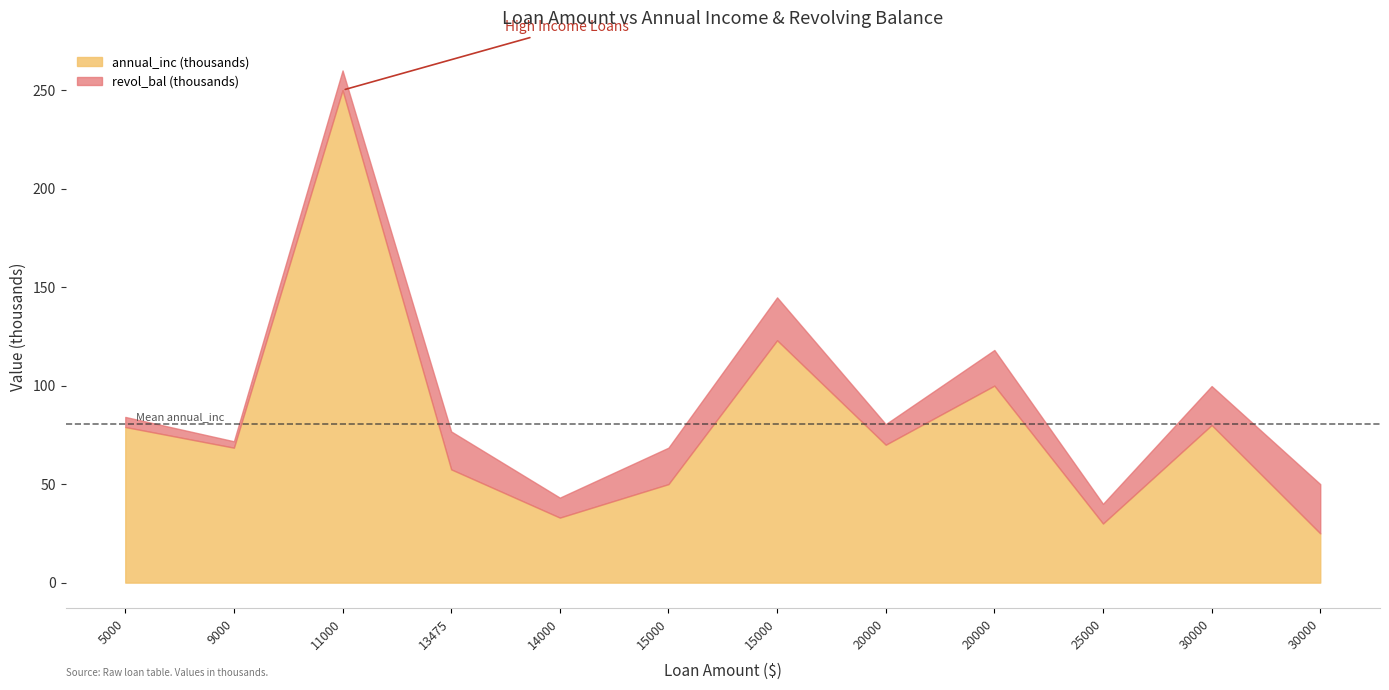

What is the sum of all revol_bal values?

171388